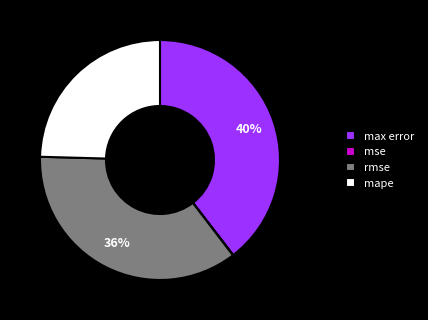

Does any single category account for the majority?

No